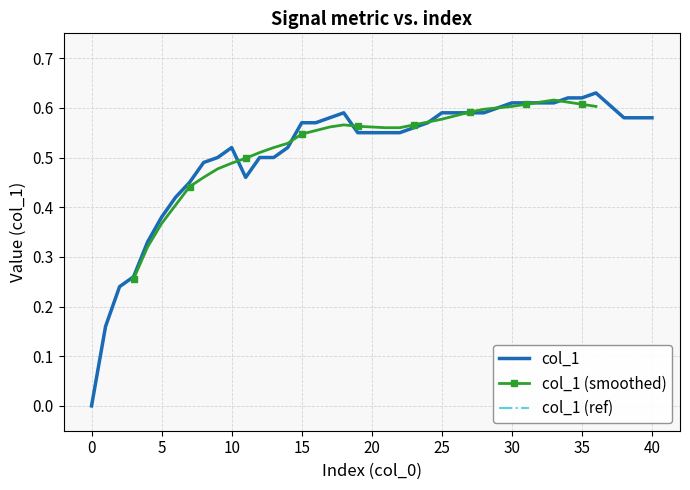

How many points are higher than both their immediate neighbors (excluding endpoints)?

3